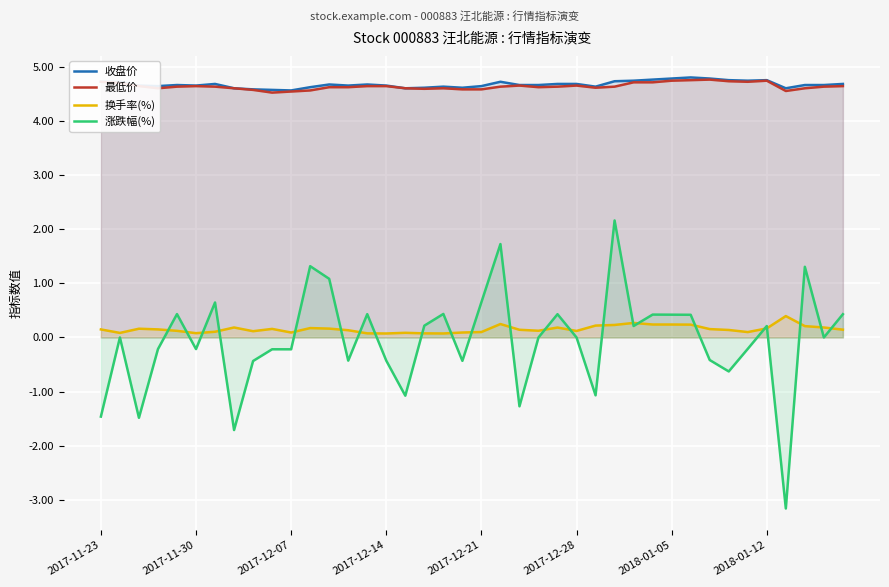

Which series has the widest spread of values?

涨跌幅(%)